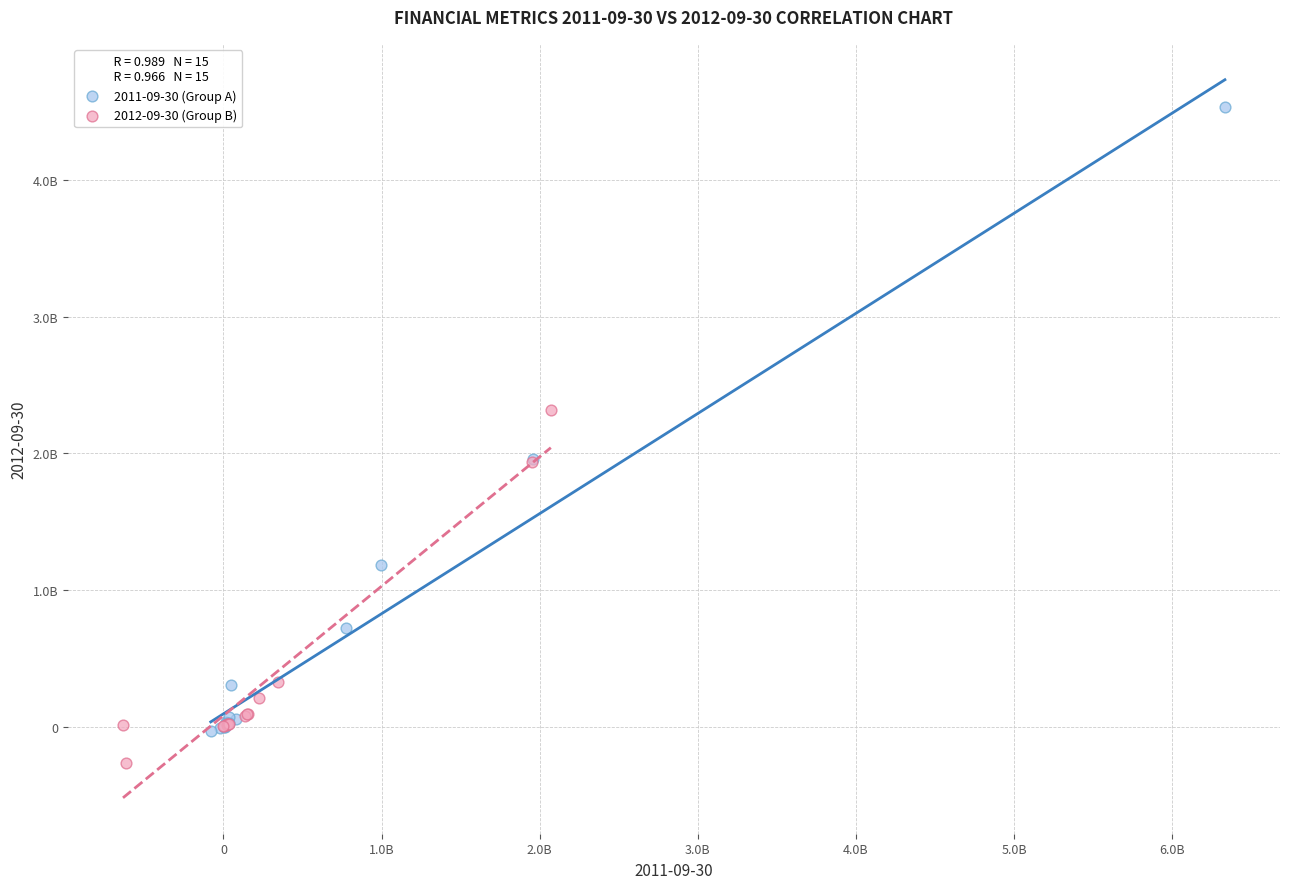

What are all the series names shown in the legend?

2011-09-30 (Group A), 2012-09-30 (Group B)